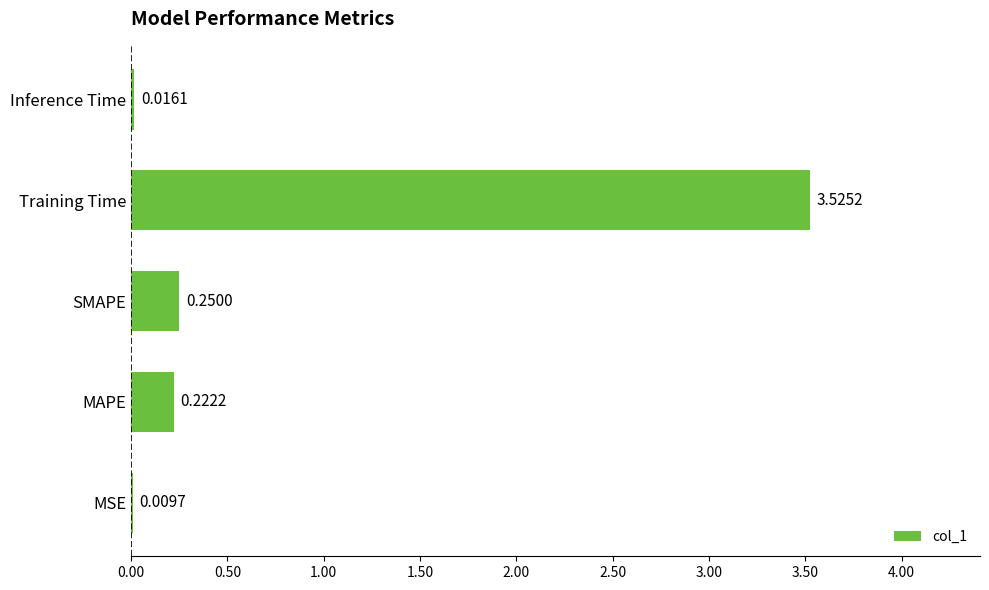

How many categories are shown in the chart?

5